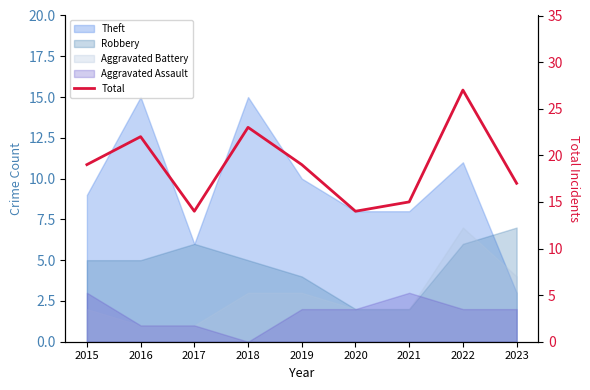

Rank the categories by value from lowest to highest.

2017, 2020, 2021, 2023, 2015, 2019, 2016, 2018, 2022